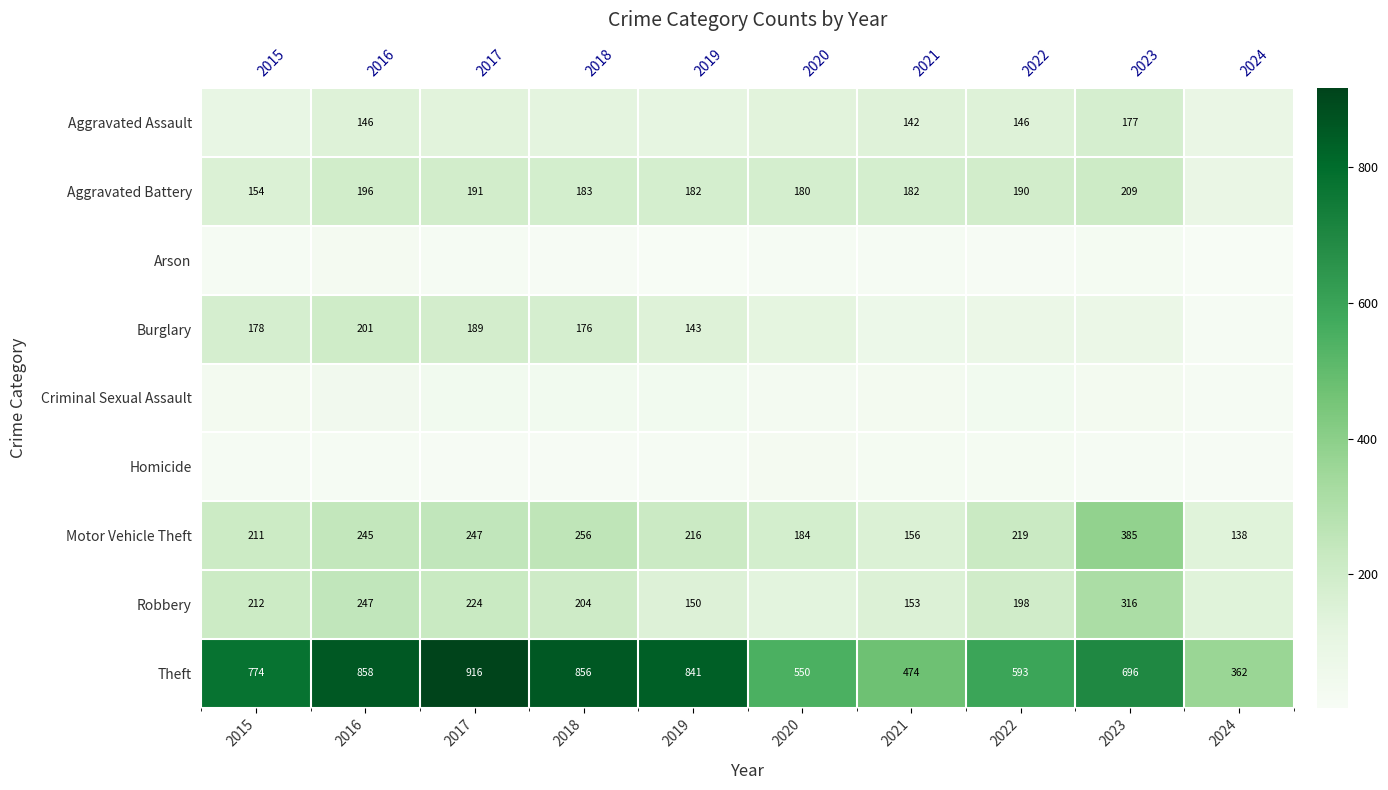

Is the value of Homicide at 2018 greater than the value of Arson at 2021?

No